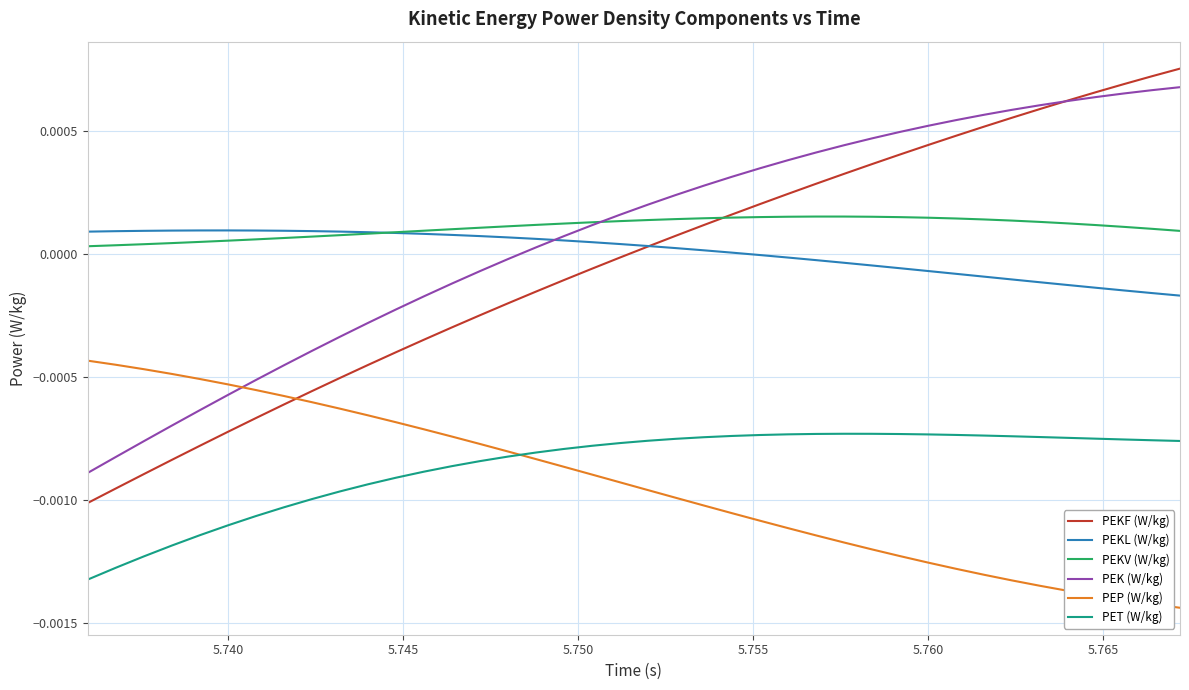

True or false: PET (W/kg) and PEKF (W/kg) intersect in this chart.

False